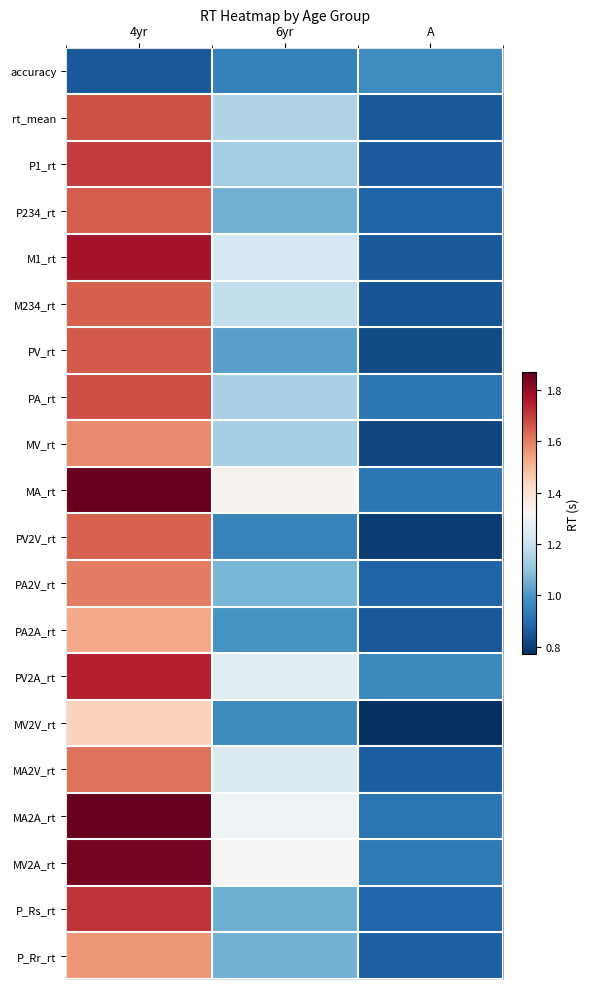

Reading left to right, list all the values displayed in this chart.

accuracy: 4yr=0.9	6yr=0.9	A=1.0
rt_mean: 4yr=1.7	6yr=1.2	A=0.9
P1_rt: 4yr=1.7	6yr=1.1	A=0.9
P234_rt: 4yr=1.7	6yr=1.1	A=0.9
M1_rt: 4yr=1.8	6yr=1.2	A=0.9
M234_rt: 4yr=1.6	6yr=1.2	A=0.8
PV_rt: 4yr=1.7	6yr=1.0	A=0.8
PA_rt: 4yr=1.7	6yr=1.1	A=0.9
MV_rt: 4yr=1.6	6yr=1.1	A=0.8
MA_rt: 4yr=1.9	6yr=1.3	A=0.9
PV2V_rt: 4yr=1.6	6yr=1.0	A=0.8
PA2V_rt: 4yr=1.6	6yr=1.1	A=0.9
PA2A_rt: 4yr=1.5	6yr=1.0	A=0.9
PV2A_rt: 4yr=1.7	6yr=1.3	A=1.0
MV2V_rt: 4yr=1.4	6yr=1.0	A=0.8
MA2V_rt: 4yr=1.6	6yr=1.2	A=0.9
MA2A_rt: 4yr=1.9	6yr=1.3	A=0.9
MV2A_rt: 4yr=1.8	6yr=1.3	A=0.9
P_Rs_rt: 4yr=1.7	6yr=1.1	A=0.9
P_Rr_rt: 4yr=1.6	6yr=1.1	A=0.9